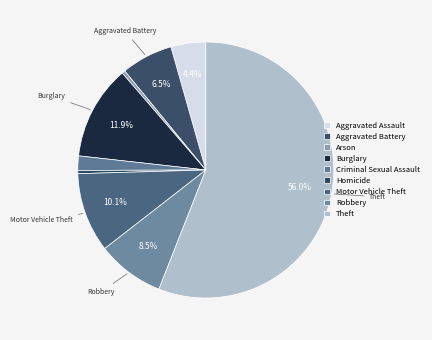

How many segments does this pie chart have?

9